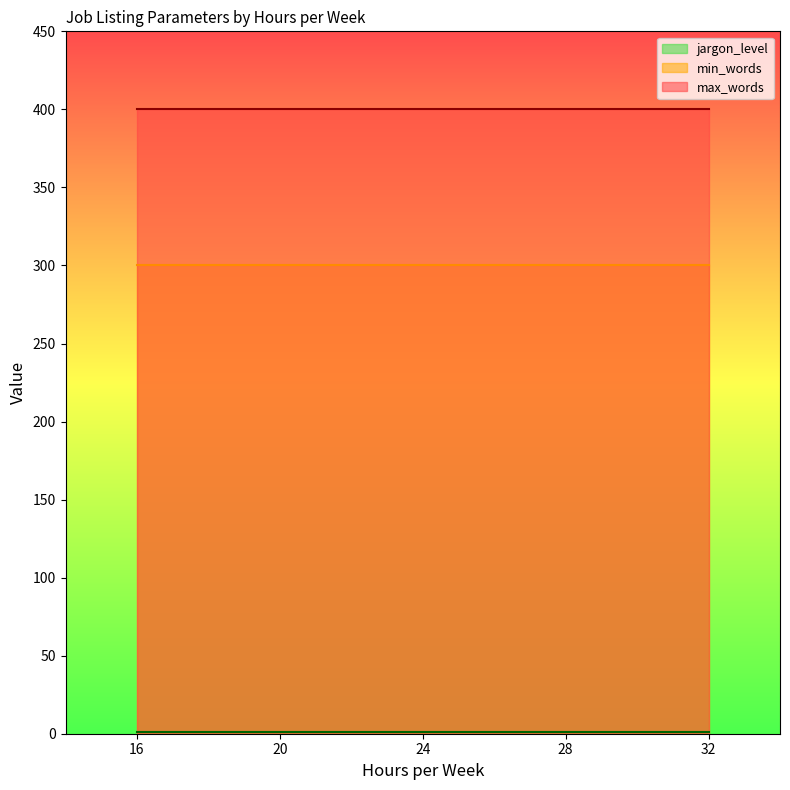

Which series changed the most between 24 and 32?

jargon_level